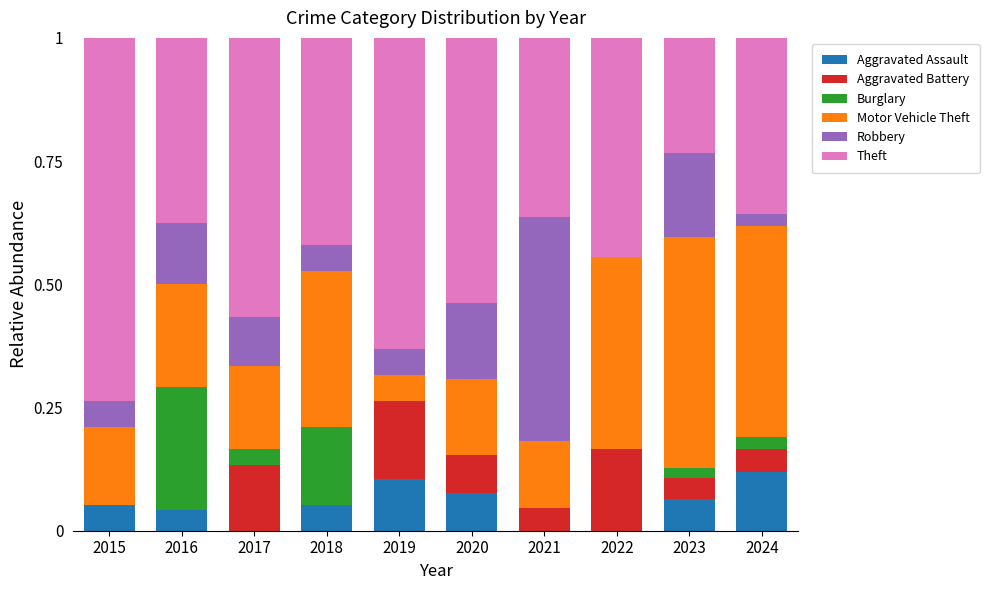

Are the bars horizontal?

No